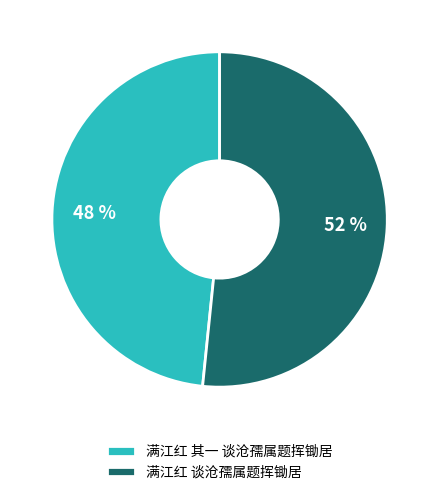

The 满江红 其一 谈沧孺属题挥锄居 slice represents 48% of the pie. True or false?

True